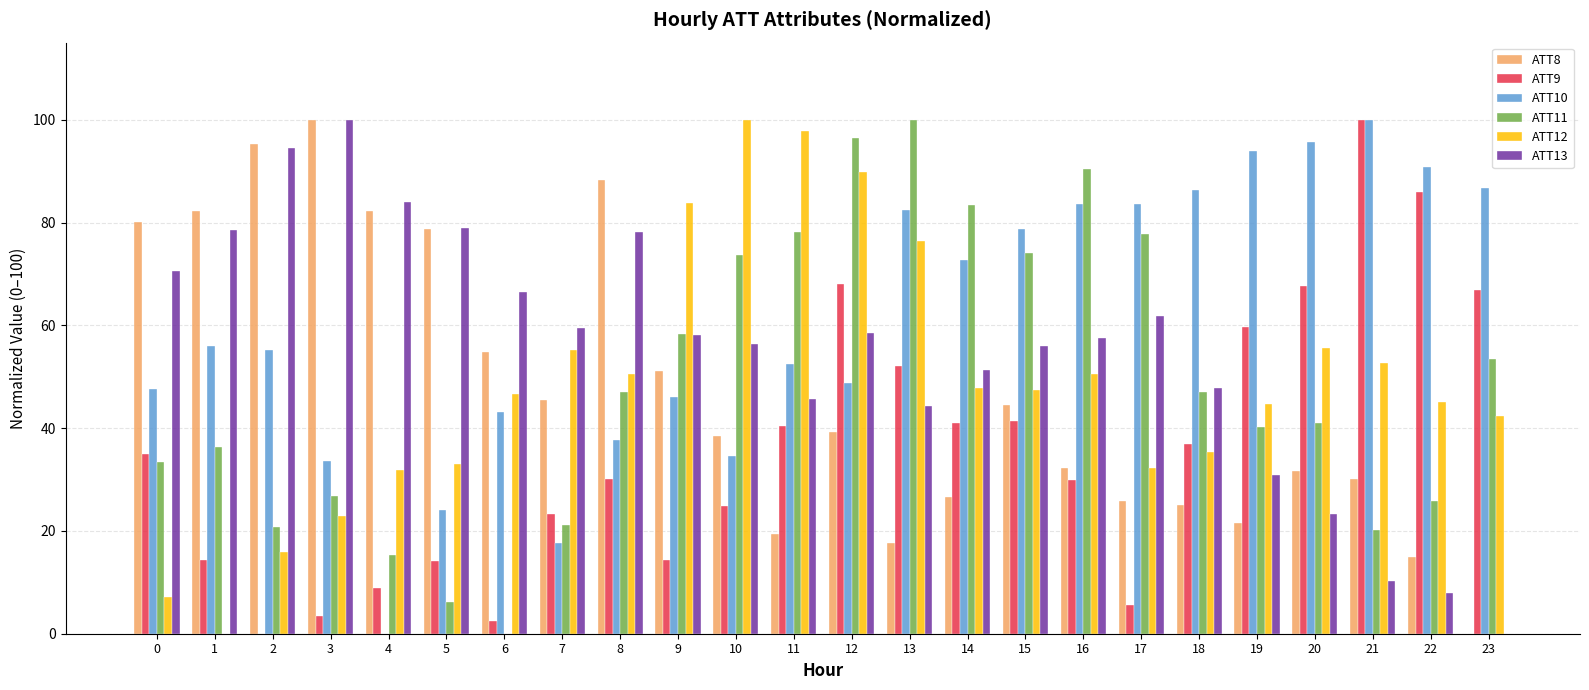

What is the maximum value shown in the chart?

100.0